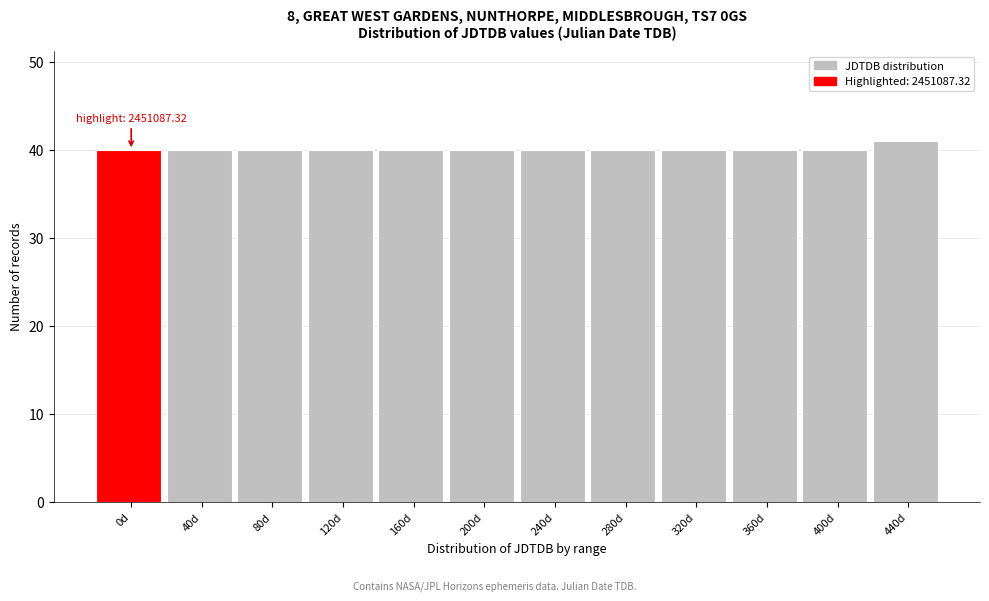

Reading right to left, transcribe all the data shown in this chart.

41	40	40	40	40	40	40	40	40	40	40	40